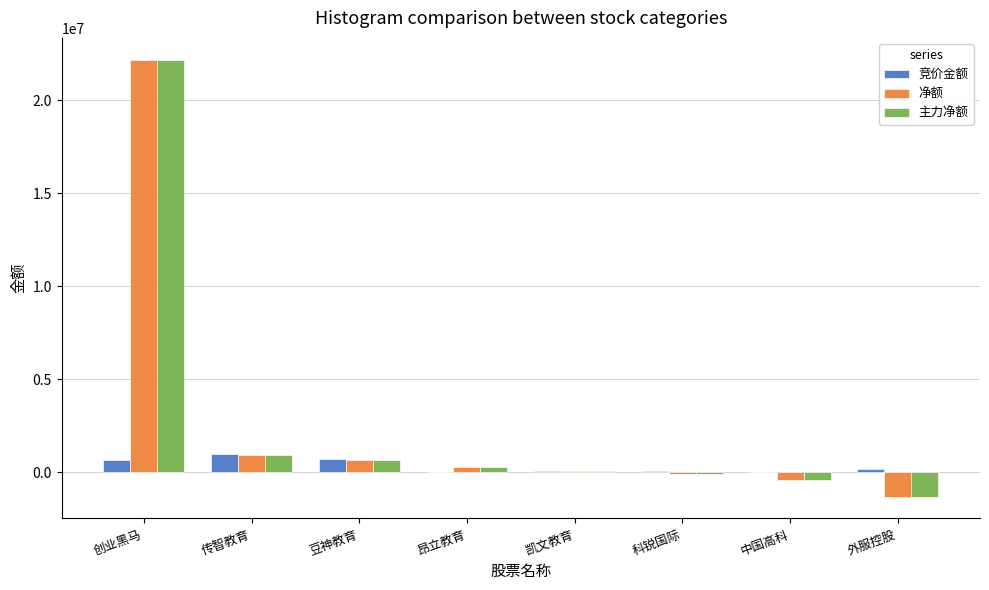

What is the total value across all series at 传智教育?

2825101